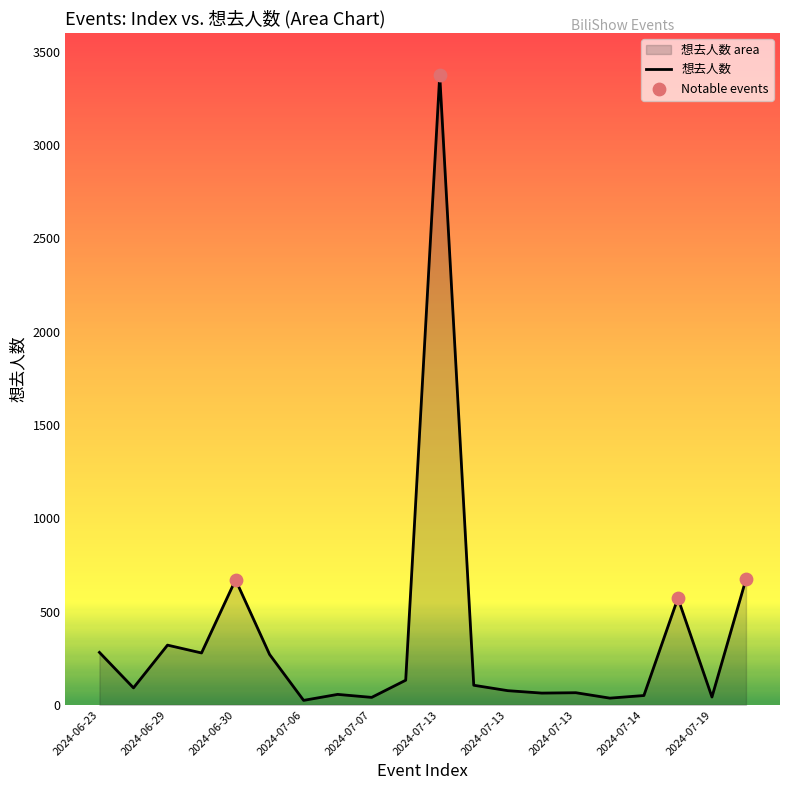

Between 2024-06-30 and 2024-07-06, which is larger?

2024-06-30